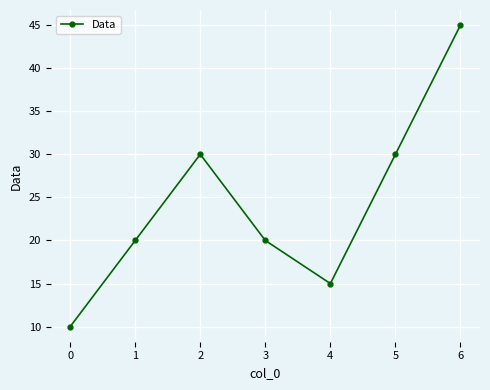

The chart shows a value of 10 at 0. True or false?

True